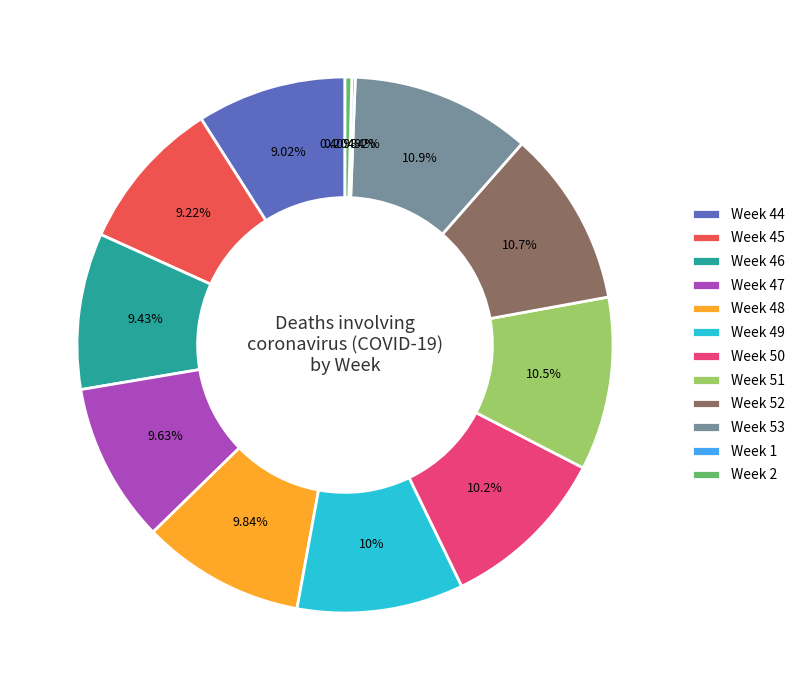

Does Week 51 represent more than half of the total?

No